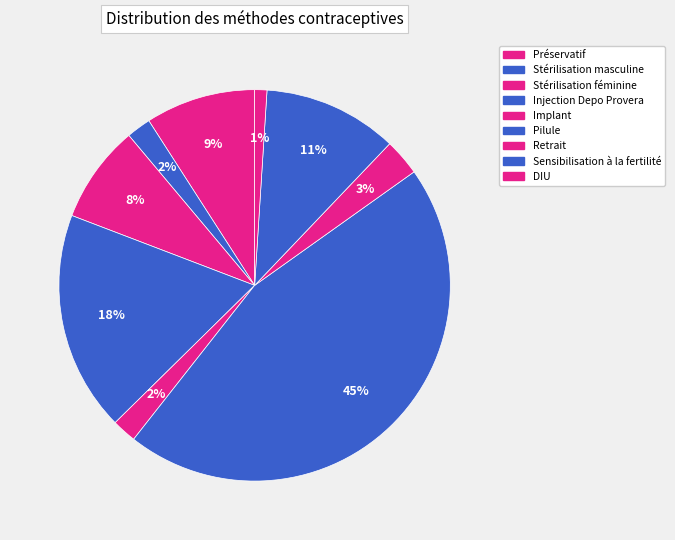

What is the smallest slice in the pie chart?

DIU